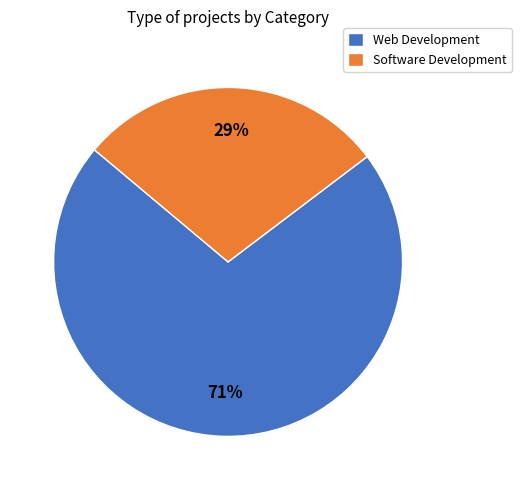

Rank the categories by value from lowest to highest.

Software Development, Web Development